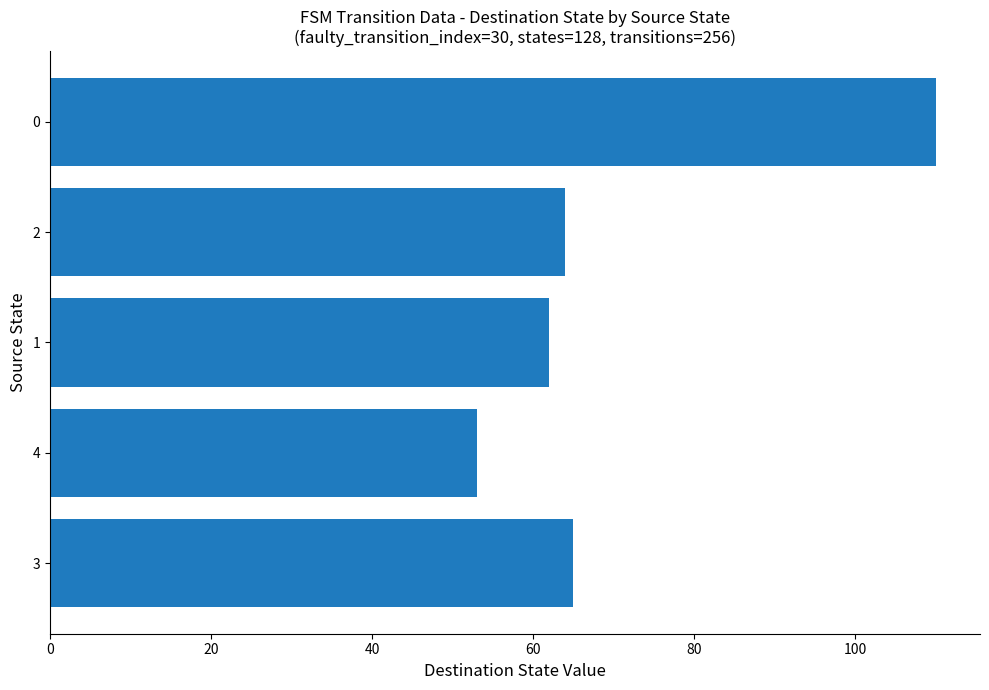

Does the chart contain any negative values?

No